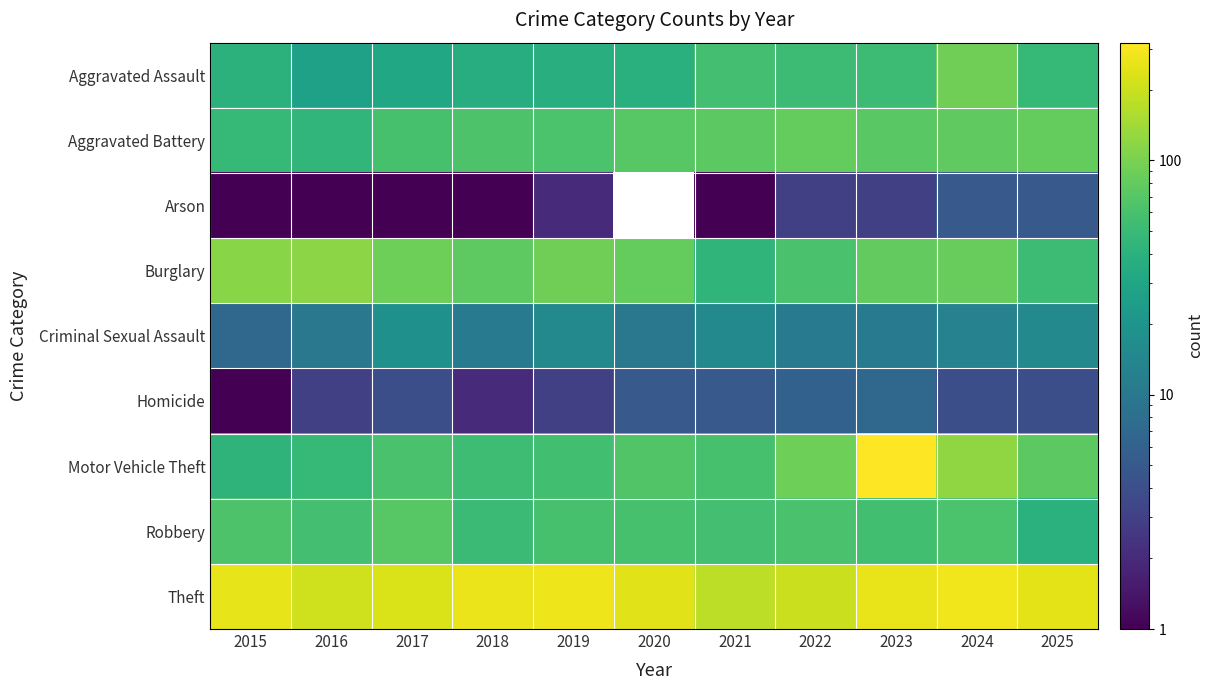

The Theft series shows 180.0 at 2021. True or false?

True